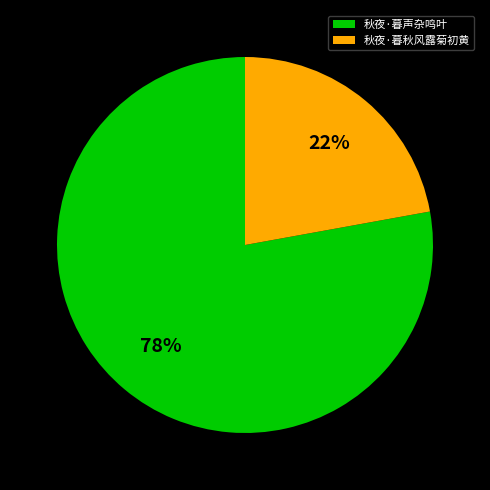

Is there any slice that represents more than half of the pie?

Yes